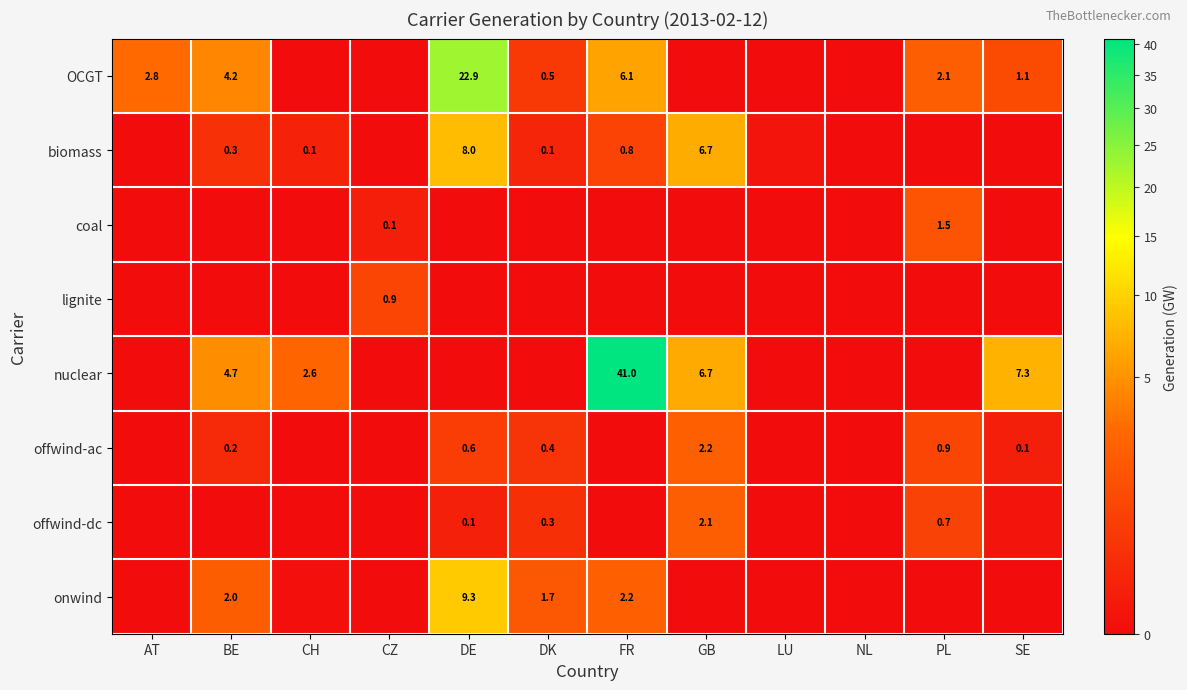

True or false: biomass has a value of 0.8 at FR.

True